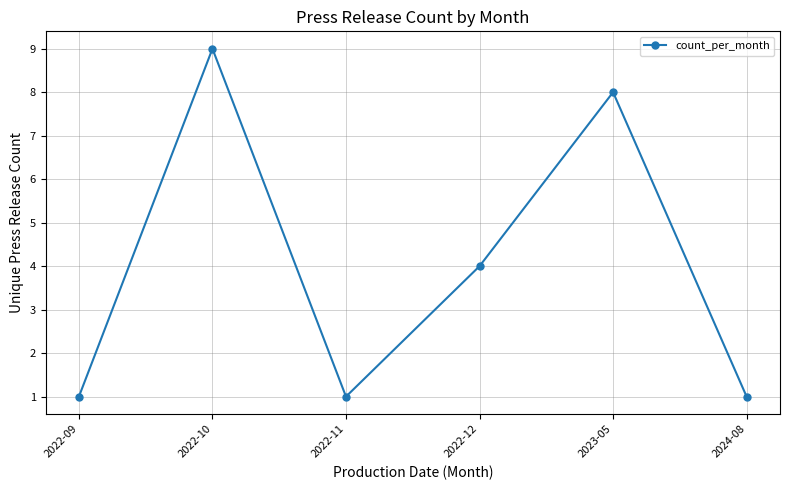

Where does the data first go above 4?

2022-10